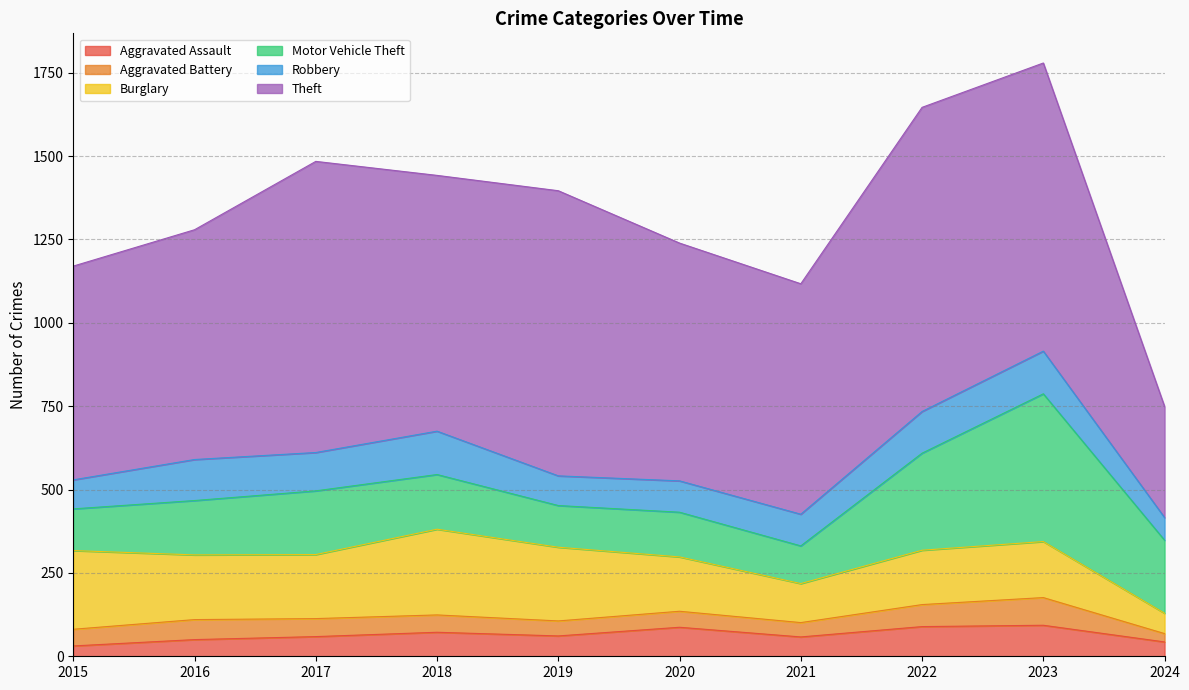

Does the chart have visible grid lines?

Yes